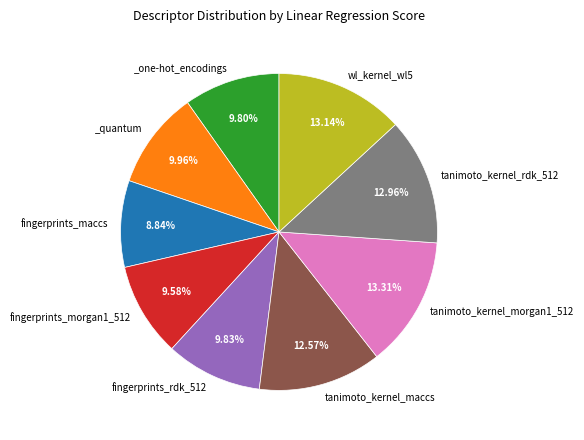

Does any single category account for the majority?

No